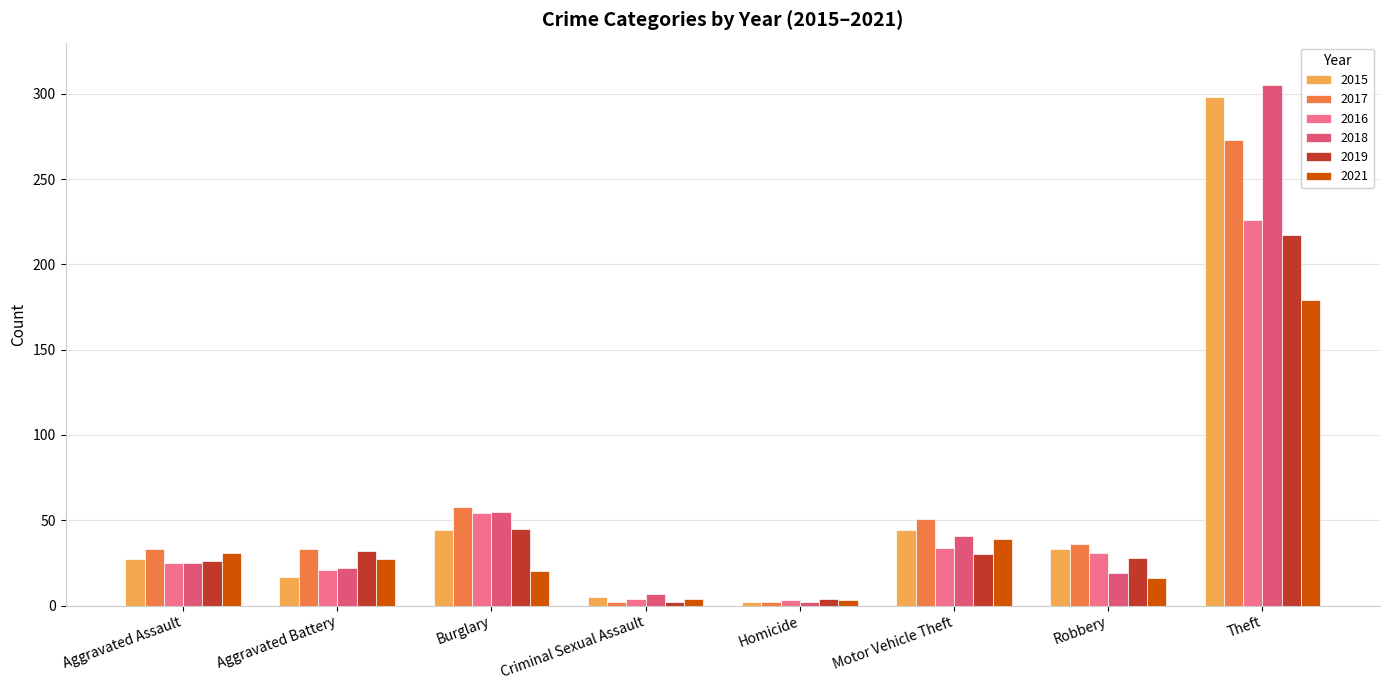

Is it true that 2017 equals 33 at Aggravated Assault?

True